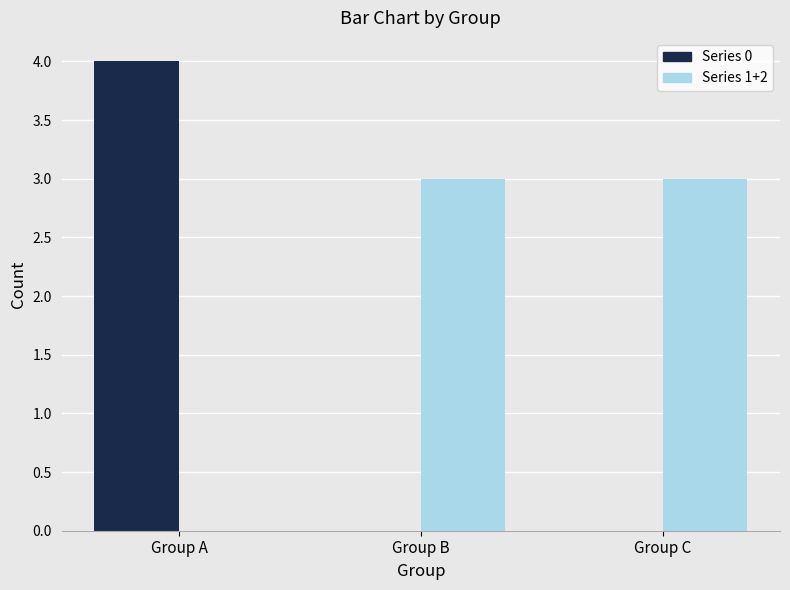

At which label is Series 1+2 closest to 1?

Group A